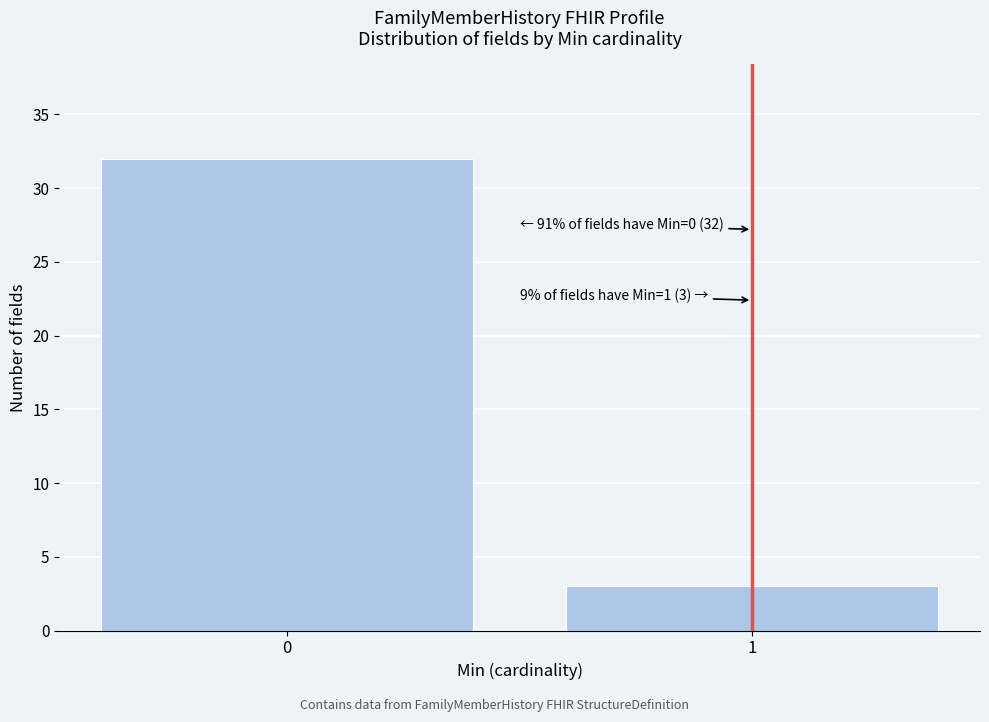

Reading left to right, list all the values displayed in this chart.

32	3